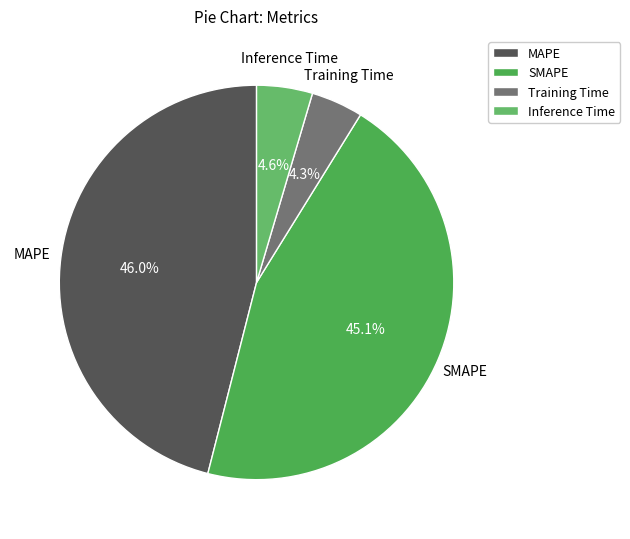

What portion of the pie excludes Inference Time?

95.4%